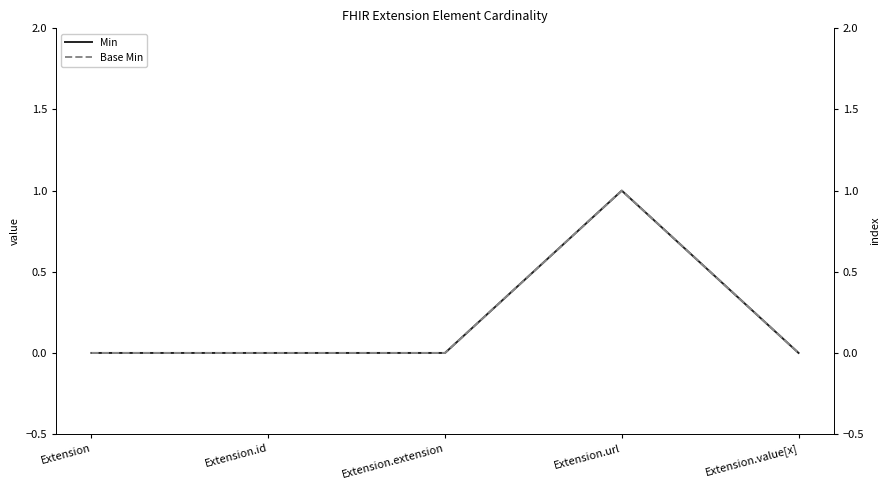

True or false: Base Min and Min cross at least once.

False